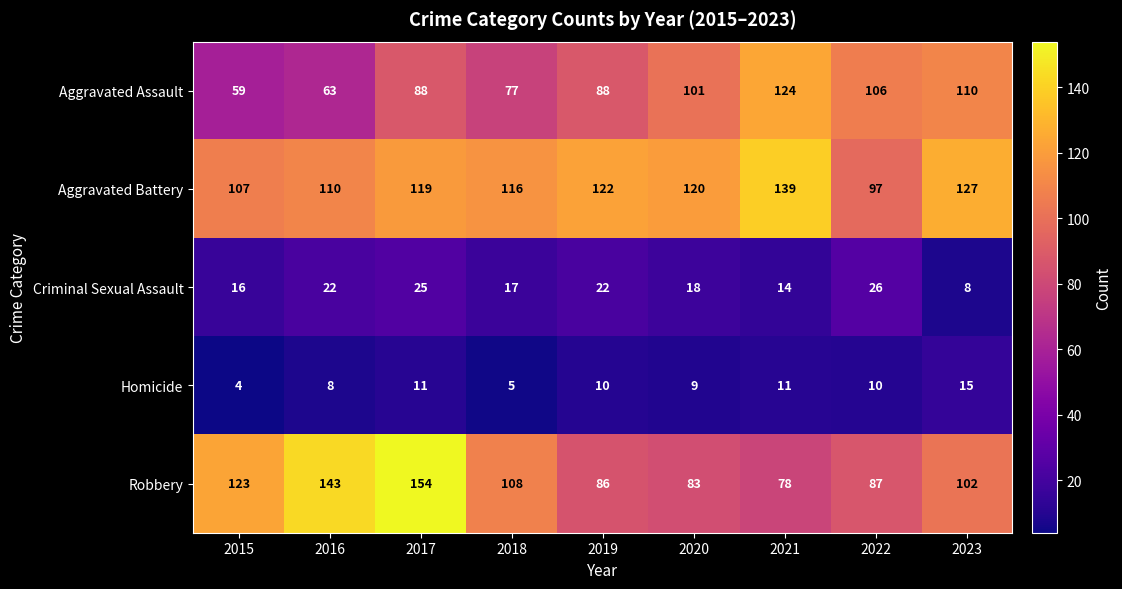

At which category is the sum across all series the highest?

2017